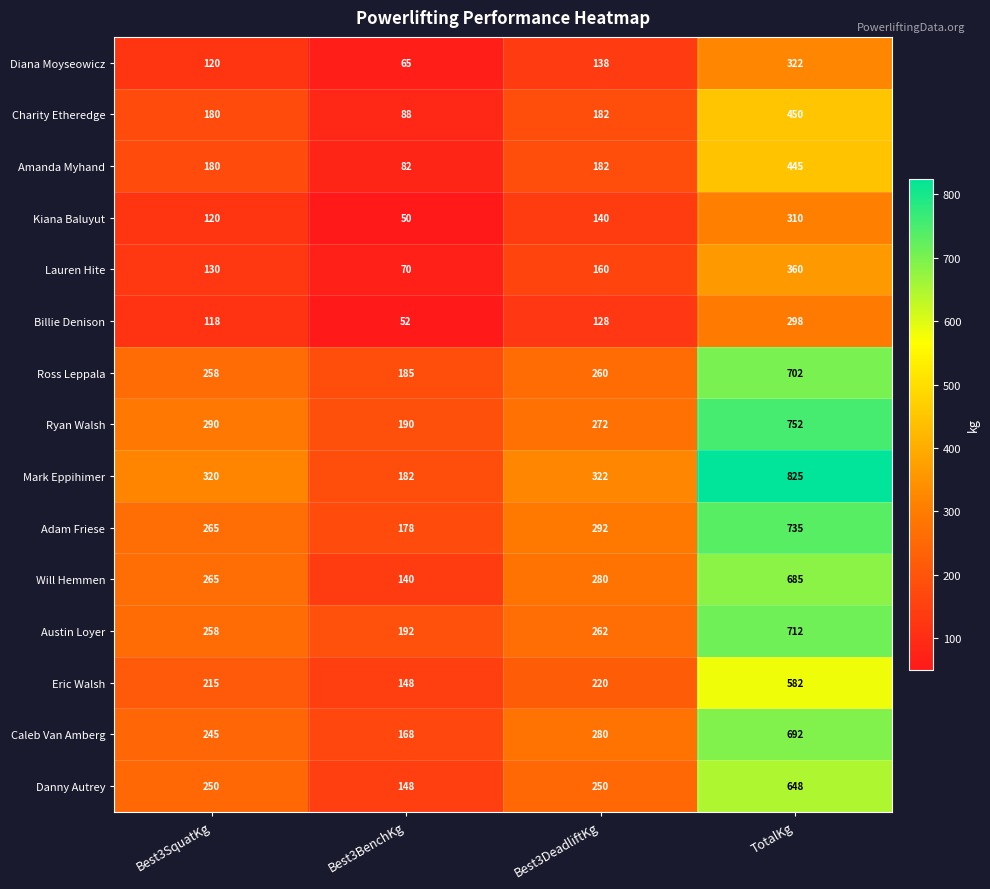

At which label is Billie Denison closest to 175?

Best3DeadliftKg